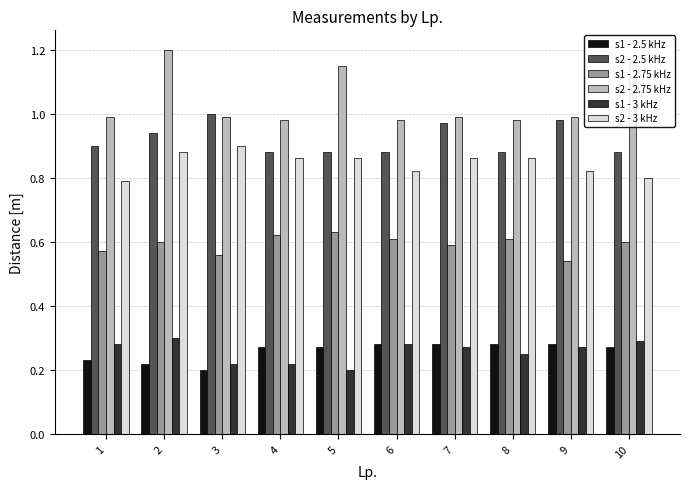

True or false: s2 - 2.5 kHz has a value of 0.3 at 2.

False